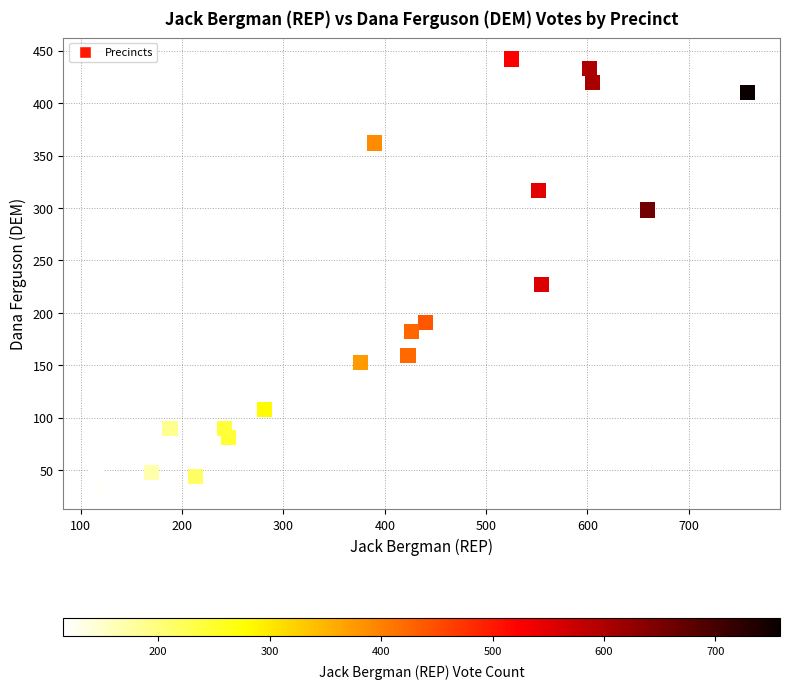

What Y value in the scatter plot is closest to 237?

227